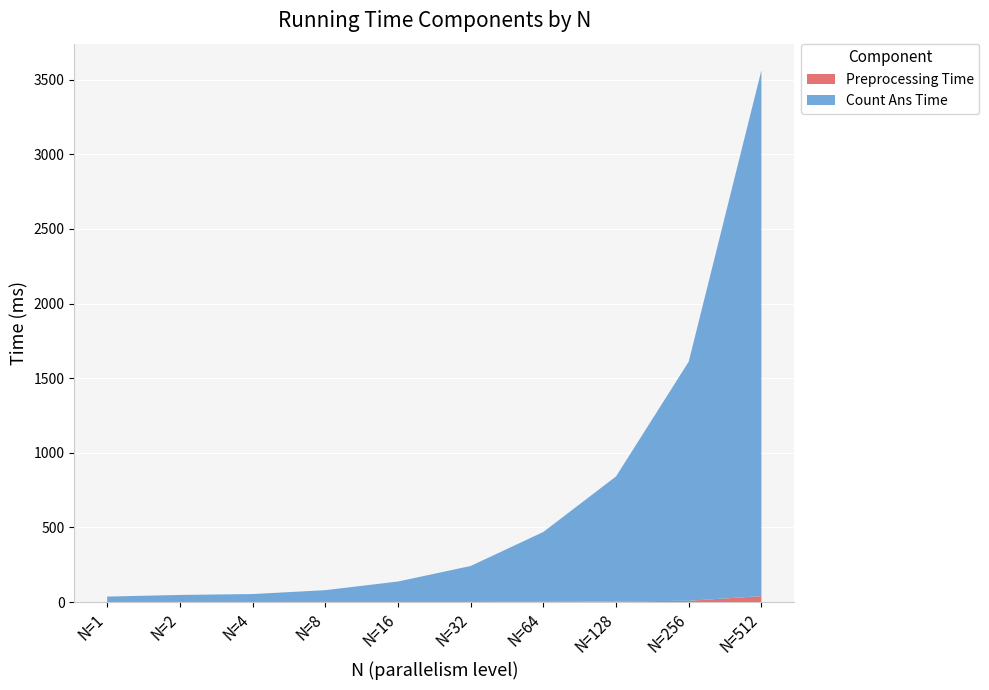

Reading left to right, what are all the values shown in this chart?

Preprocessing Time: N=1=0	N=2=0	N=4=0	N=8=1	N=16=1	N=32=1	N=64=2	N=128=4	N=256=9	N=512=40
Count Ans Time: N=1=37	N=2=48	N=4=54	N=8=79	N=16=137	N=32=241	N=64=468	N=128=838	N=256=1602	N=512=3523
Total Running Time: N=1=37	N=2=48	N=4=54	N=8=79	N=16=137	N=32=242	N=64=469	N=128=839	N=256=1604	N=512=3527